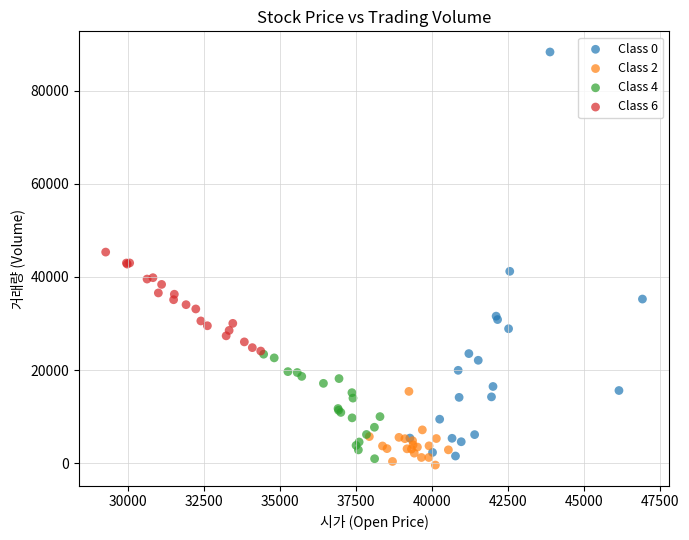

Which series has the widest spread of Y values?

Class 0